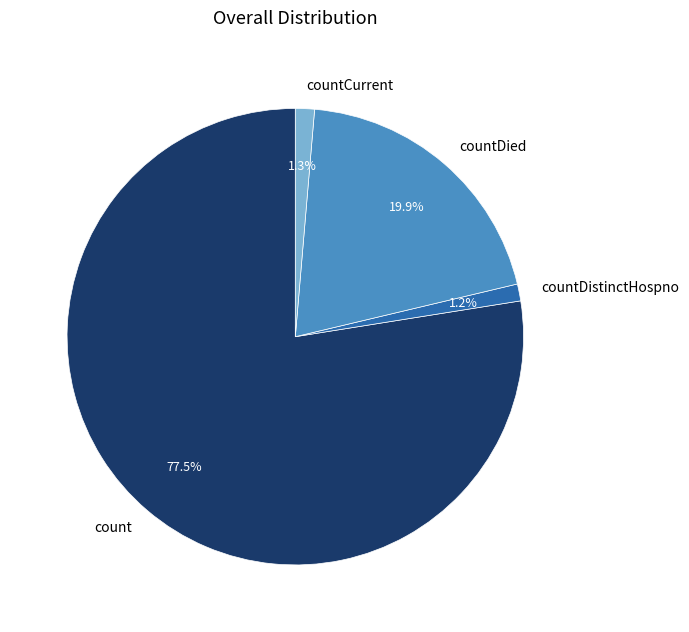

What is the largest slice in the pie chart?

count